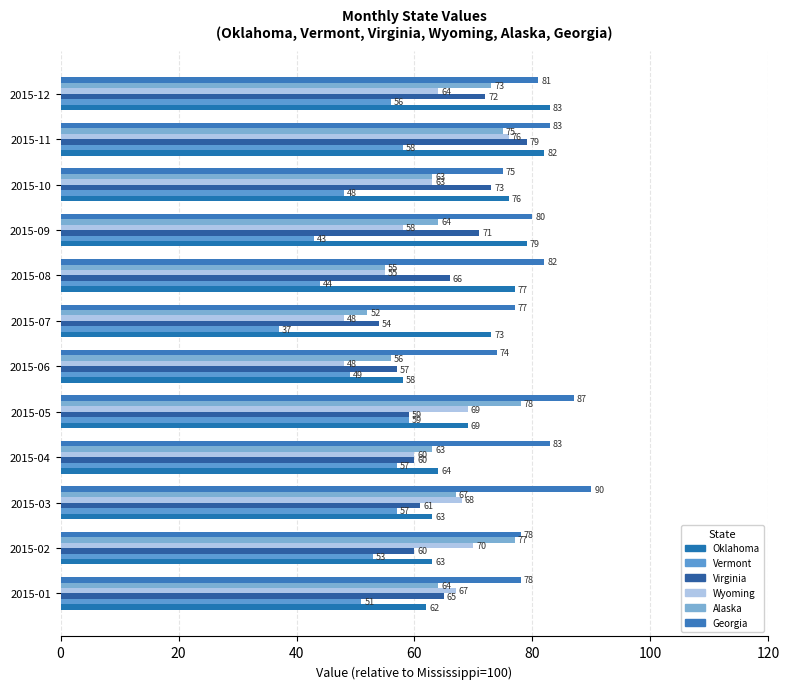

Which category has the highest value in the Vermont series?

2015-05